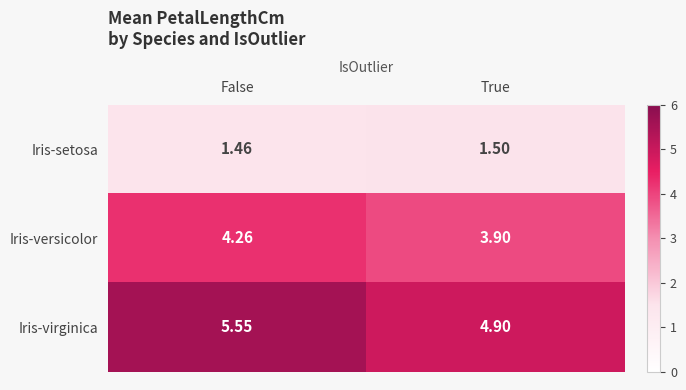

Which series has the largest total across all categories?

Iris-virginica